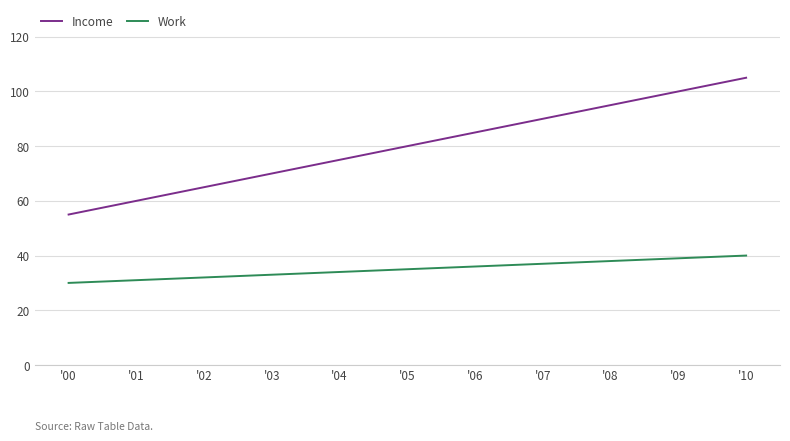

Reading left to right, what are all the values shown in this chart?

Income: '00=55	'01=60	'02=65	'03=70	'04=75	'05=80	'06=85	'07=90	'08=95	'09=100	'10=105
Work: '00=30	'01=31	'02=32	'03=33	'04=34	'05=35	'06=36	'07=37	'08=38	'09=39	'10=40